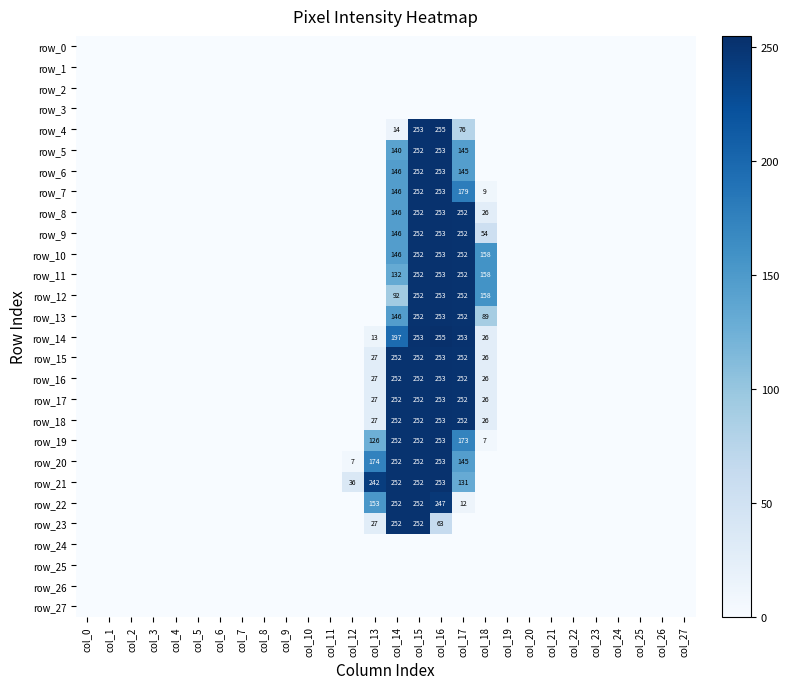

Where is row_20 nearest to the value 126?

col_17